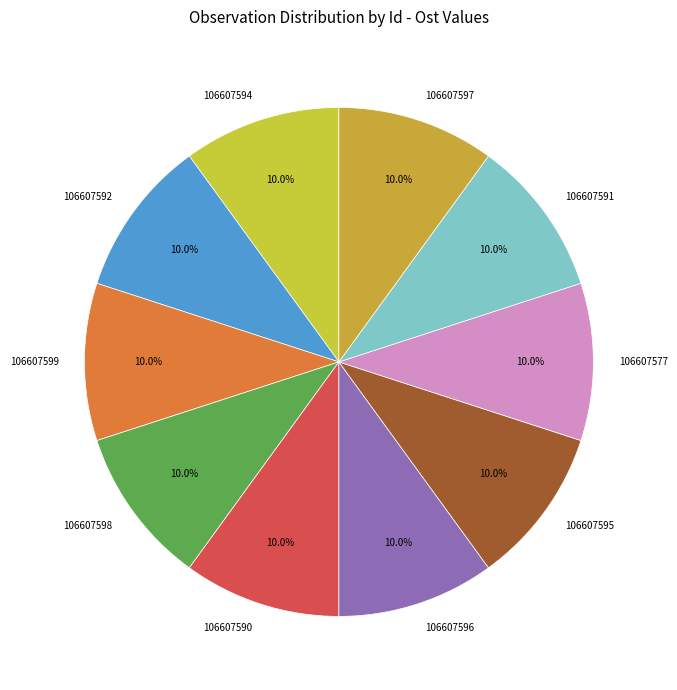

Does 106607577 represent more than half of the total?

No